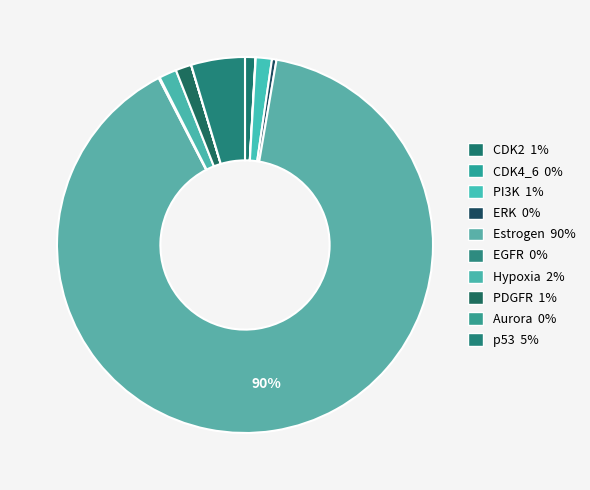

How many segments does this pie chart have?

10